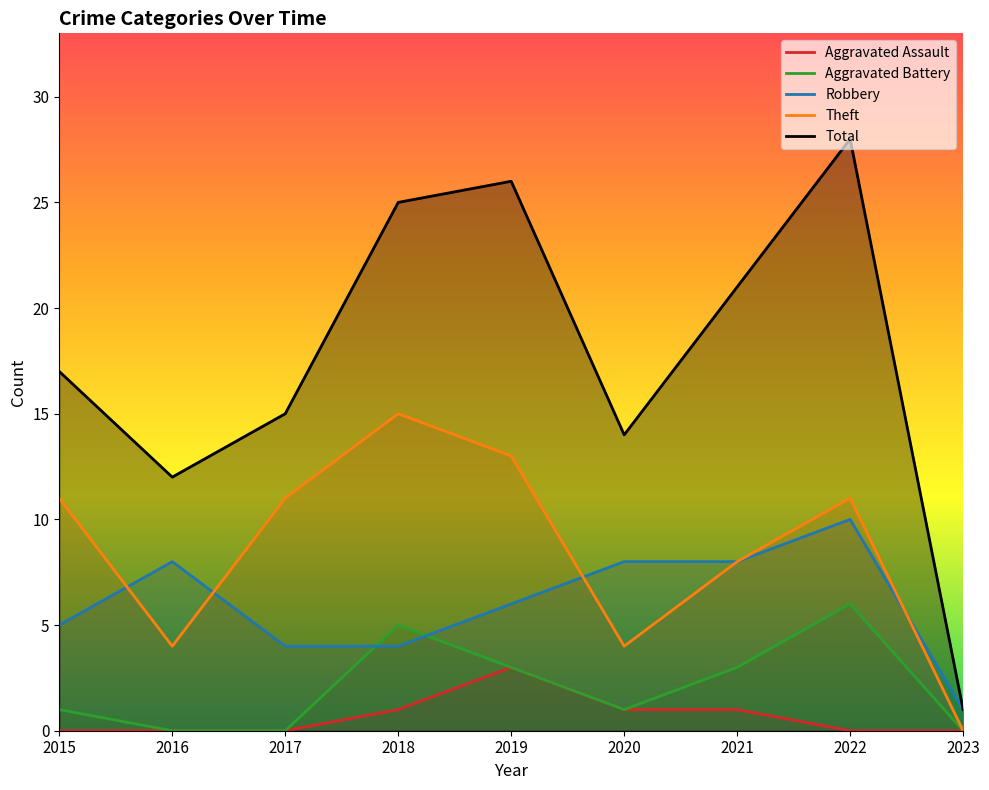

What are all the series names shown in the legend?

Aggravated Assault, Aggravated Battery, Robbery, Theft, Total